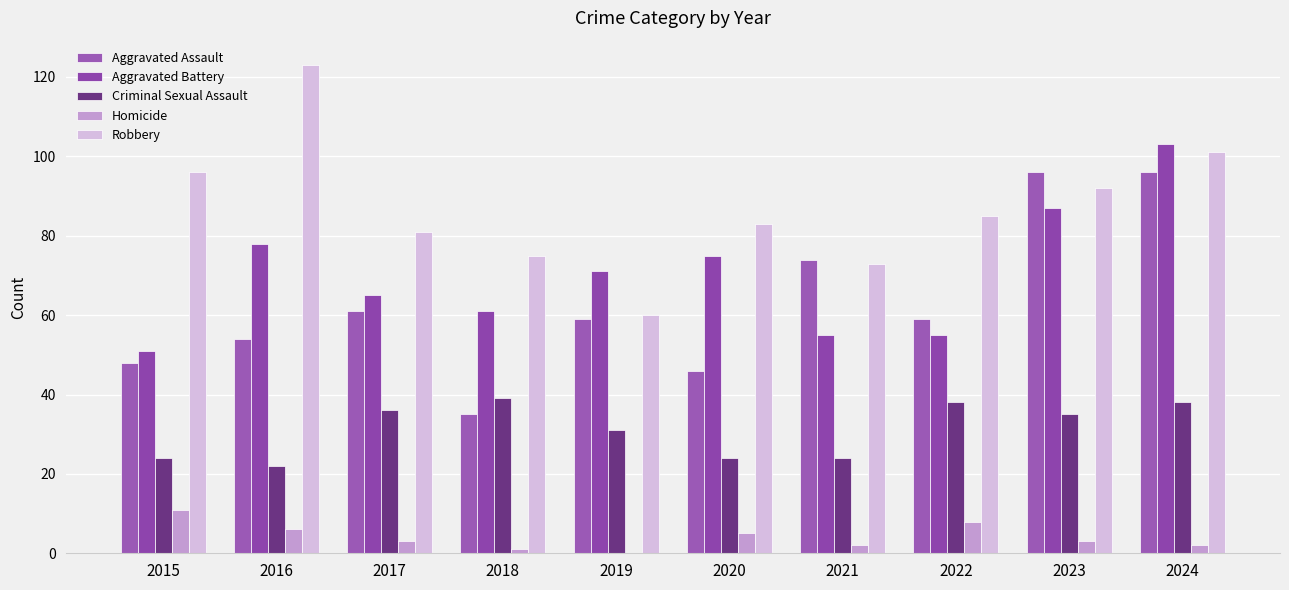

Reading right to left, transcribe all the data shown in this chart.

Aggravated Assault: 2024=96	2023=96	2022=59	2021=74	2020=46	2019=59	2018=35	2017=61	2016=54	2015=48
Aggravated Battery: 2024=103	2023=87	2022=55	2021=55	2020=75	2019=71	2018=61	2017=65	2016=78	2015=51
Criminal Sexual Assault: 2024=38	2023=35	2022=38	2021=24	2020=24	2019=31	2018=39	2017=36	2016=22	2015=24
Homicide: 2024=2	2023=3	2022=8	2021=2	2020=5	2019=0	2018=1	2017=3	2016=6	2015=11
Robbery: 2024=101	2023=92	2022=85	2021=73	2020=83	2019=60	2018=75	2017=81	2016=123	2015=96